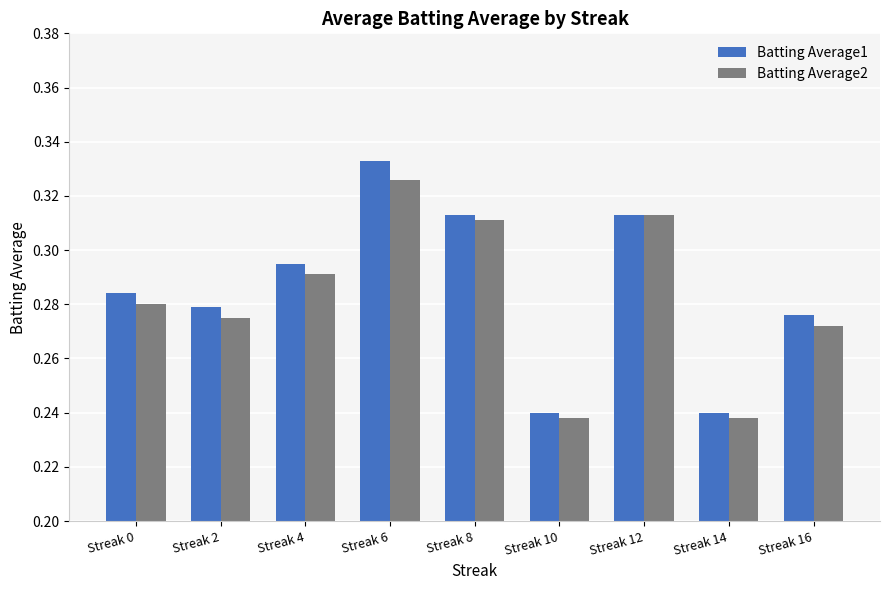

Which series has the largest range (max minus min)?

Batting Average1